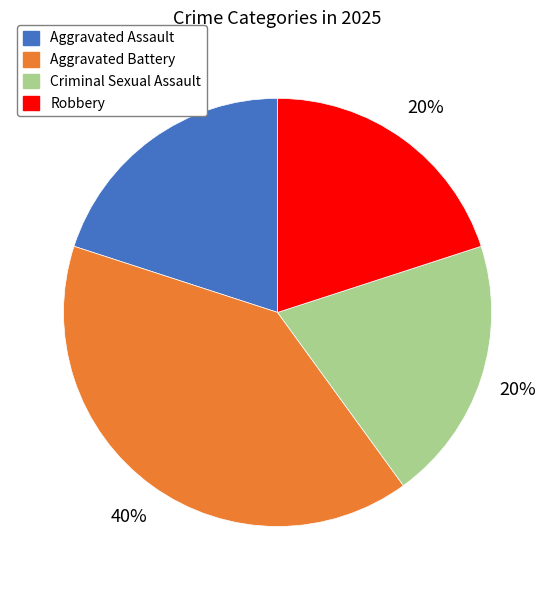

Which category has the biggest portion of the pie?

Aggravated Battery